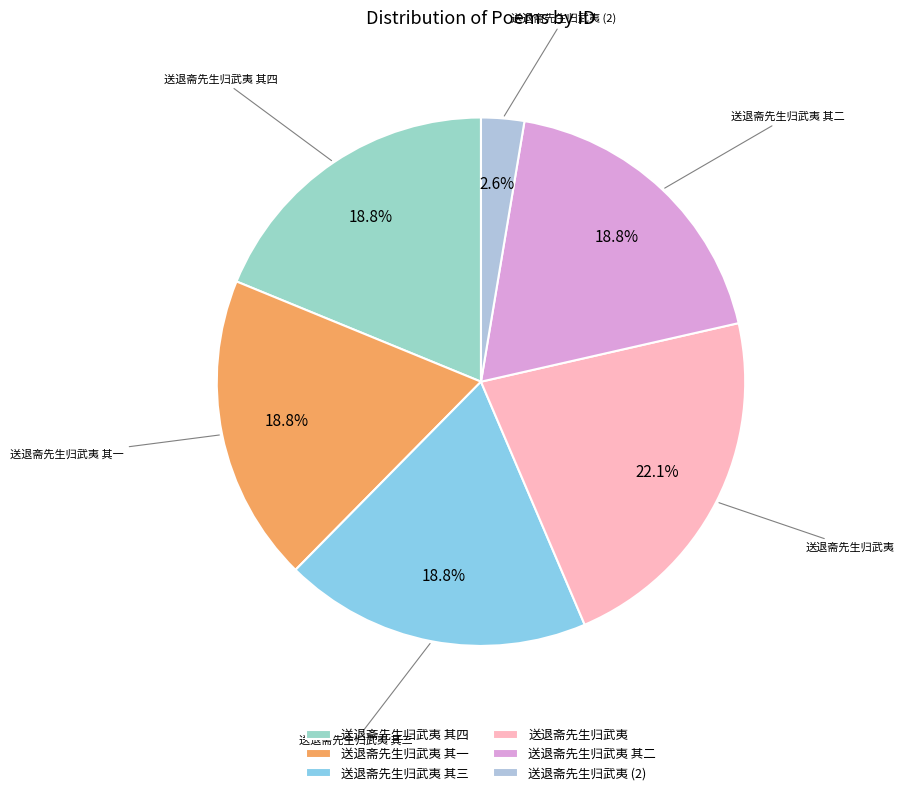

Which category has the smallest portion of the pie?

送退斋先生归武夷 (2)